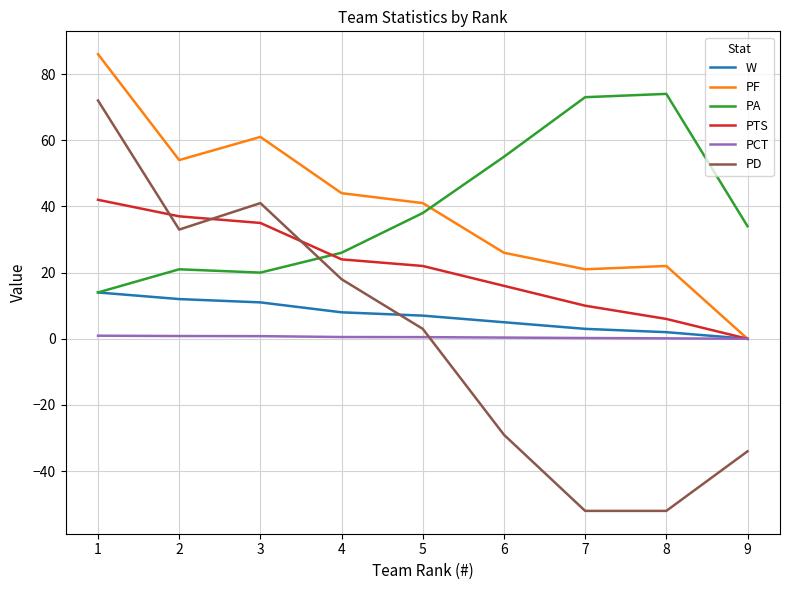

True or false: W has a value of 12.3 at 5.

False